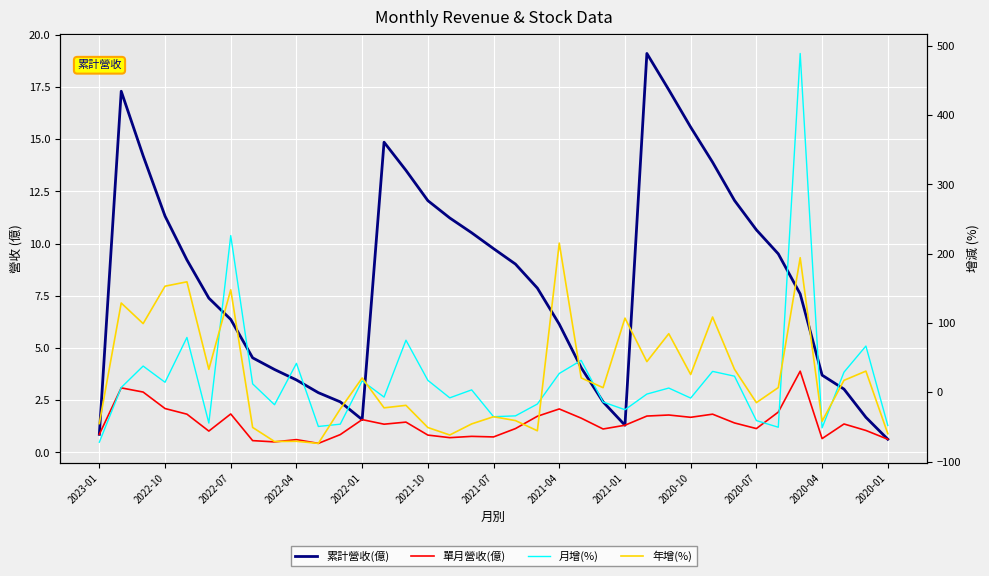

What is the sum of all 月增(%) values?

678.5